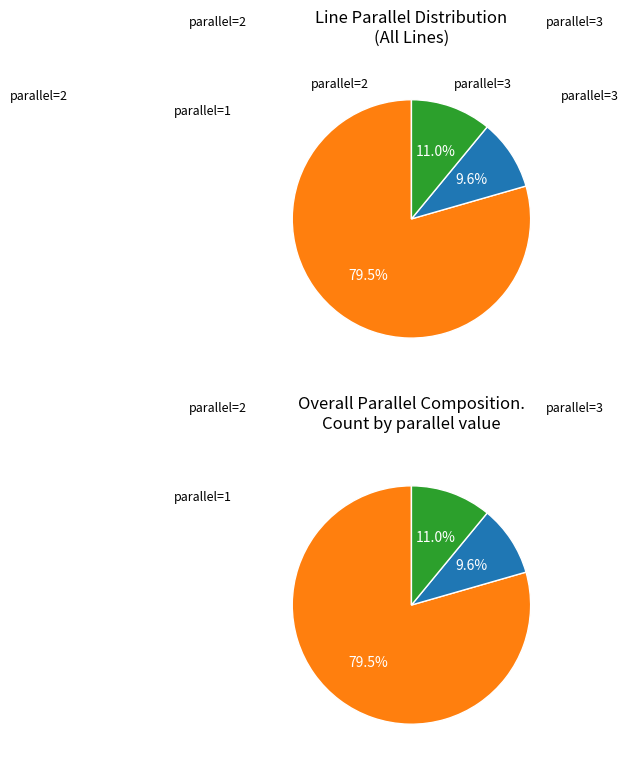

Which slice is the smallest?

3